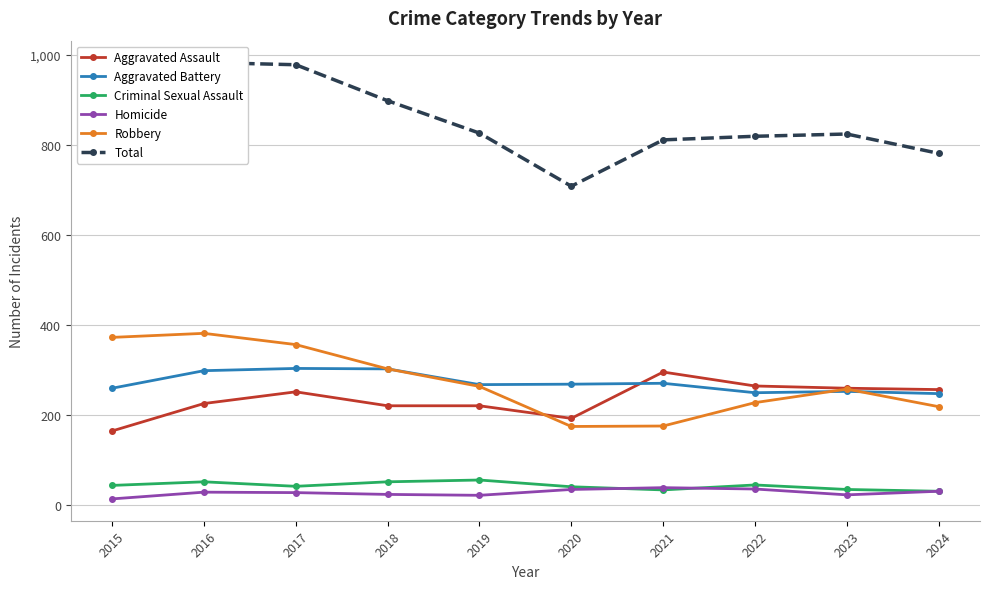

What is the lowest value of the Total series?

708